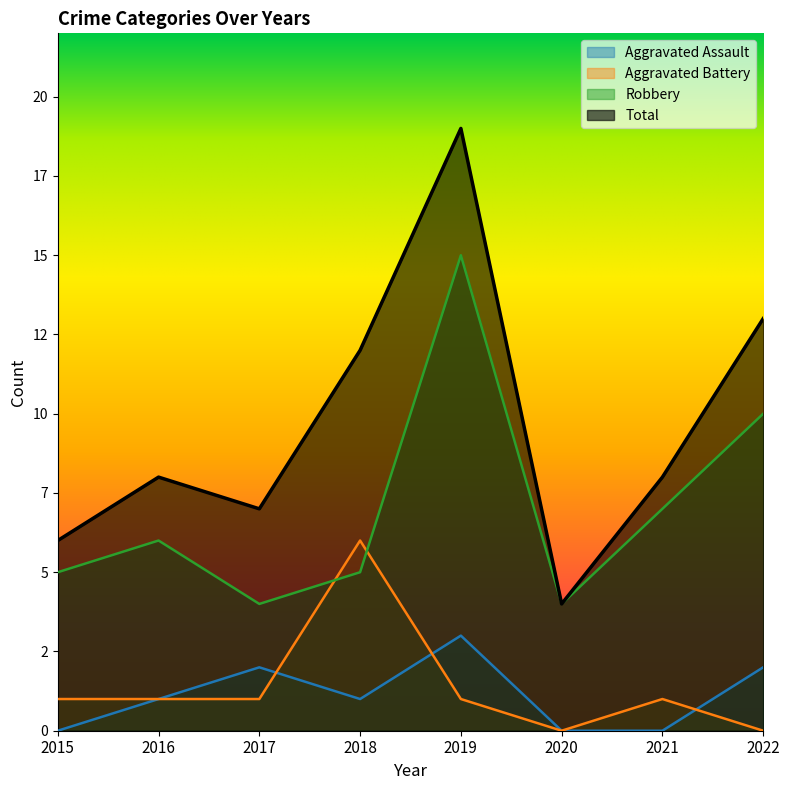

At which category does the chart reach its minimum across all series?

2015